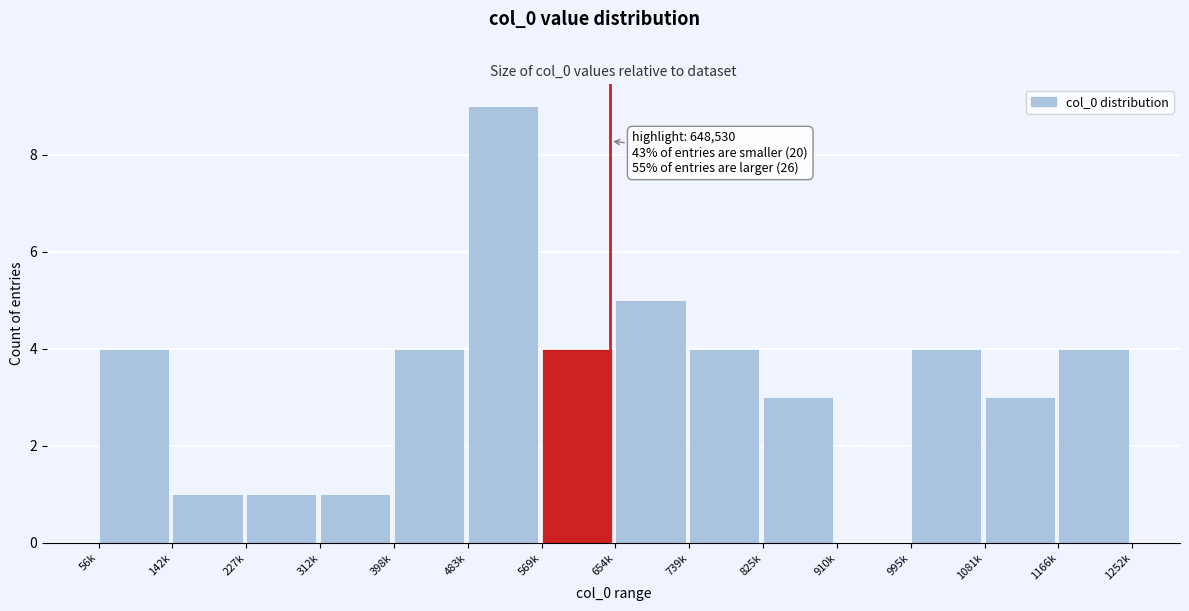

Reading right to left, transcribe all the data shown in this chart.

1166k=4	1081k=3	995k=4	910k=0	825k=3	739k=4	654k=5	569k=4	483k=9	398k=4	312k=1	227k=1	142k=1	56k=4